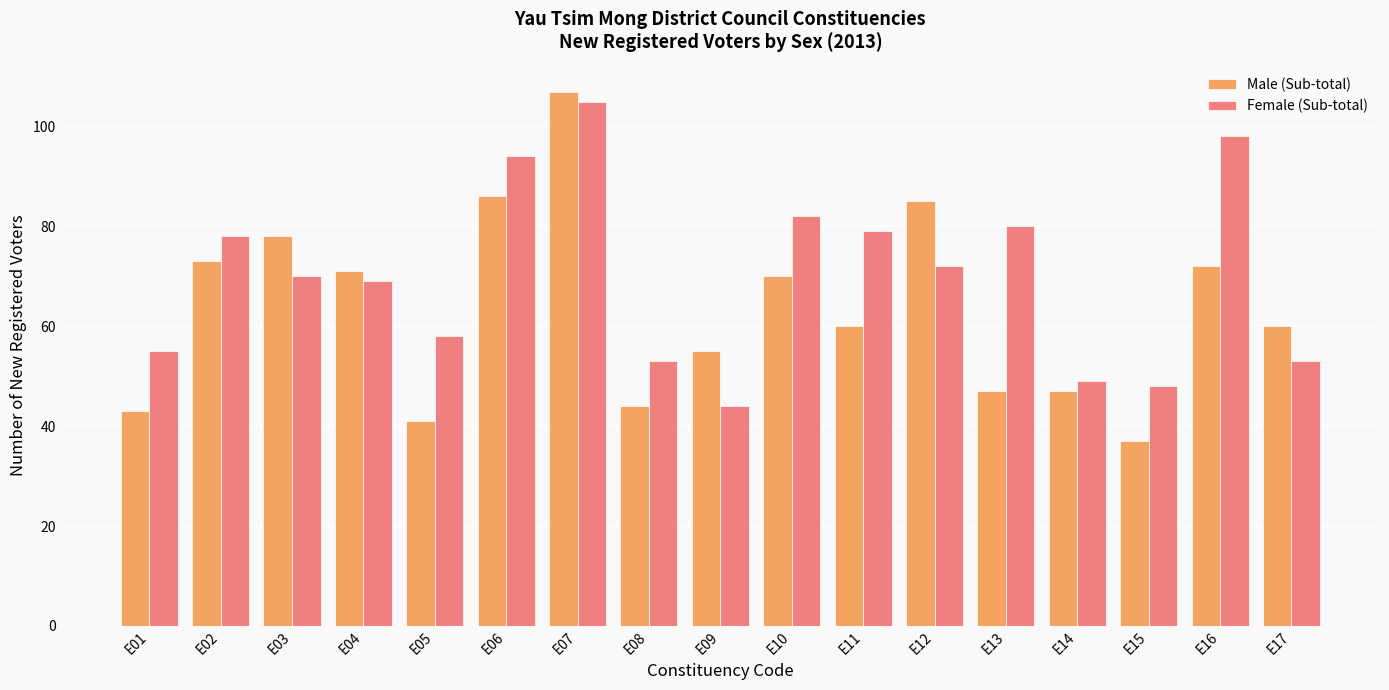

At which label is Female (Sub-total) closest to 74?

E12